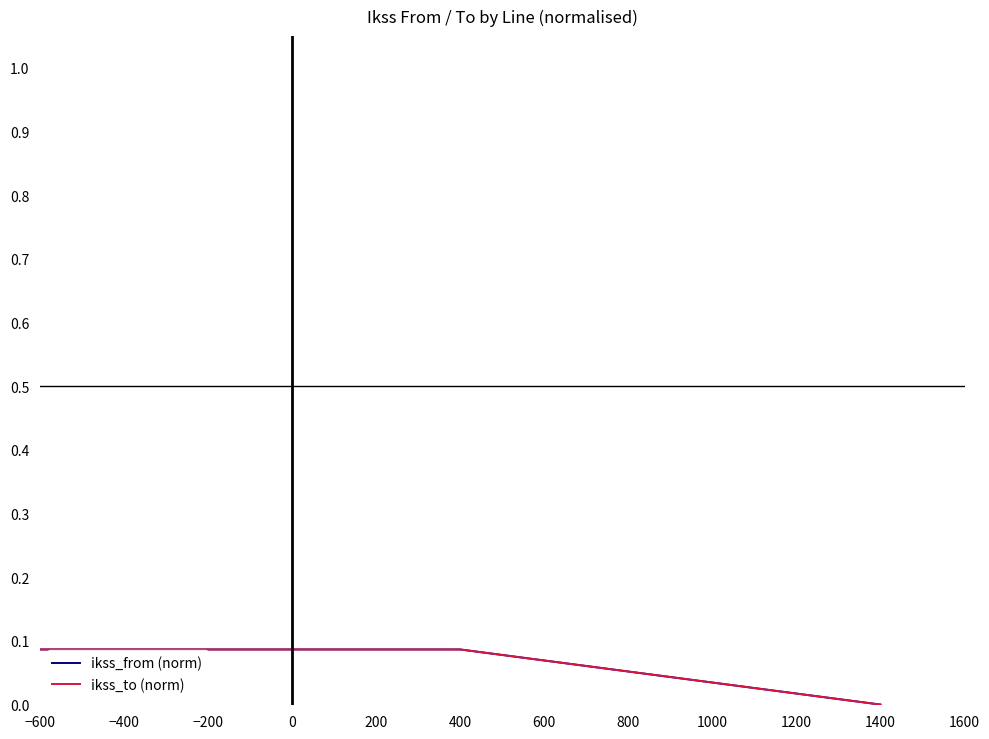

Reading left to right, extract all data points from this chart.

ikss_from (norm): 0.1	0.1	0.0
ikss_to (norm): 0.1	0.1	0.0